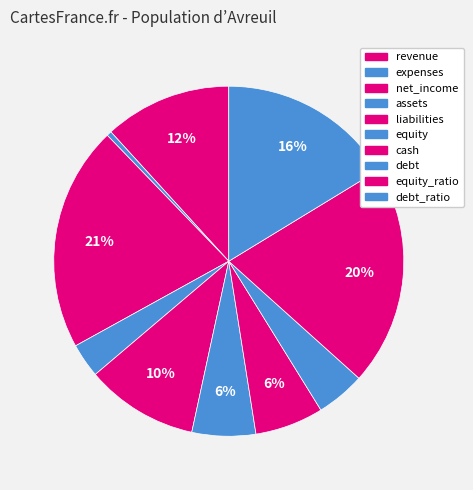

To the nearest percent, what is the average slice percentage?

10%